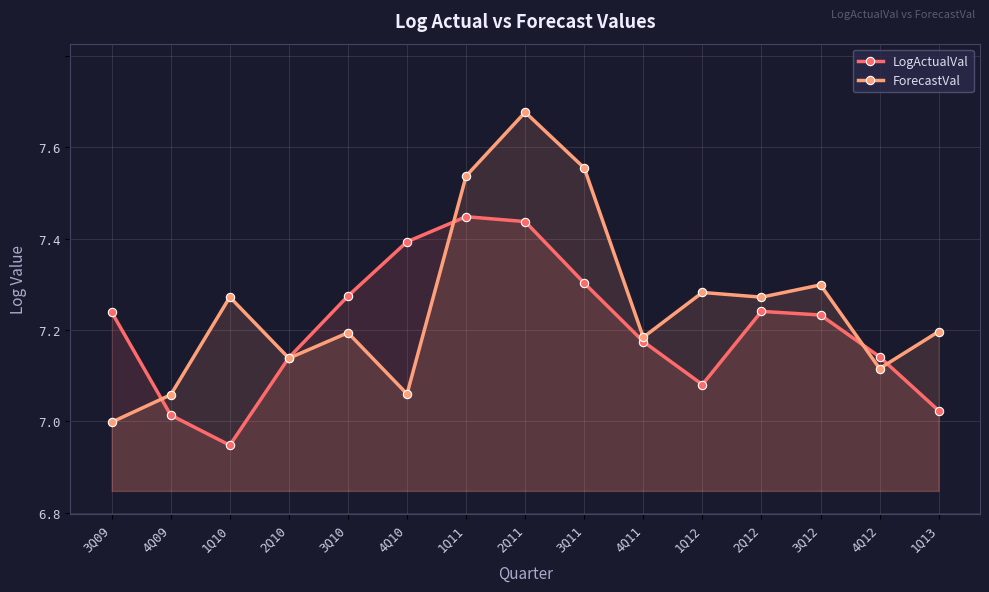

The value of LogActualVal at 3Q12 is 4.7. True or false?

False